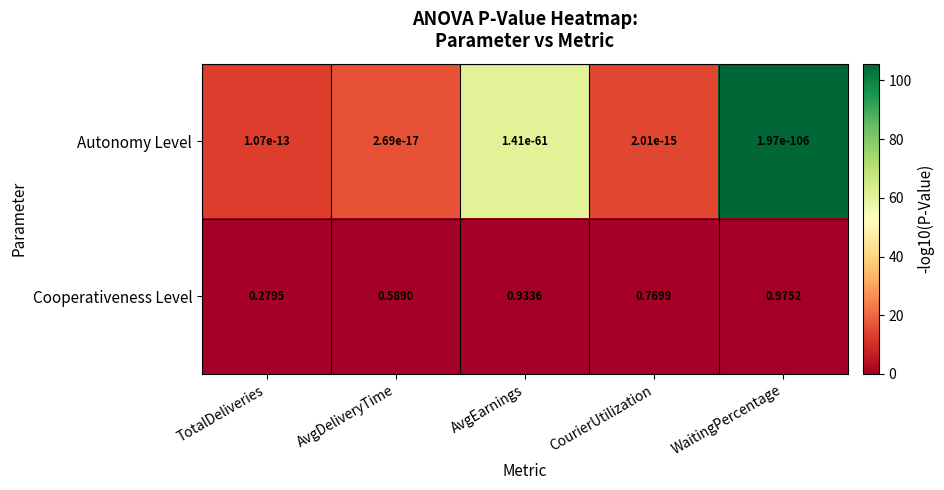

Count the number of data series in this chart.

2